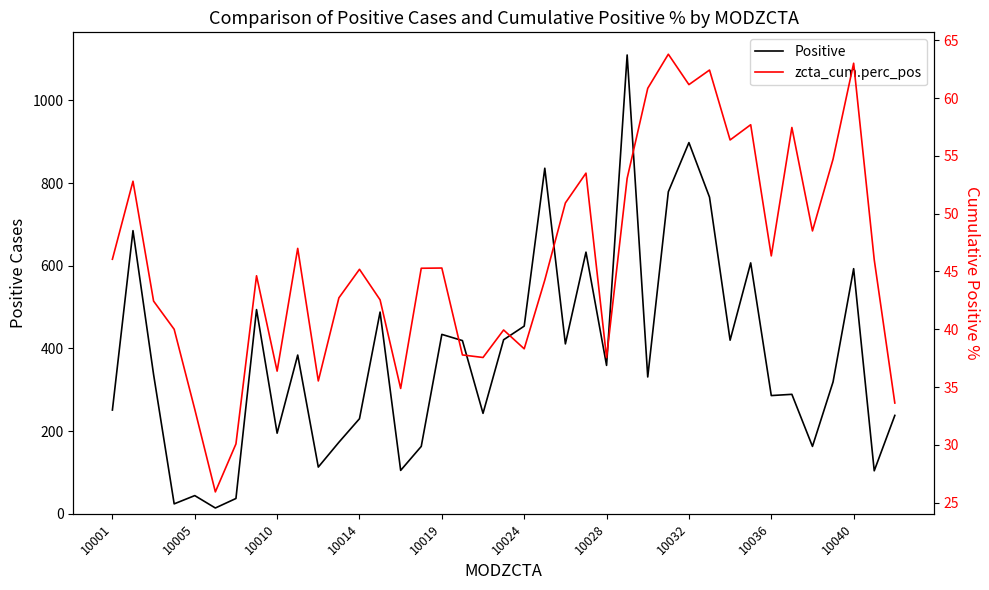

Which series has the largest total across all categories?

Positive